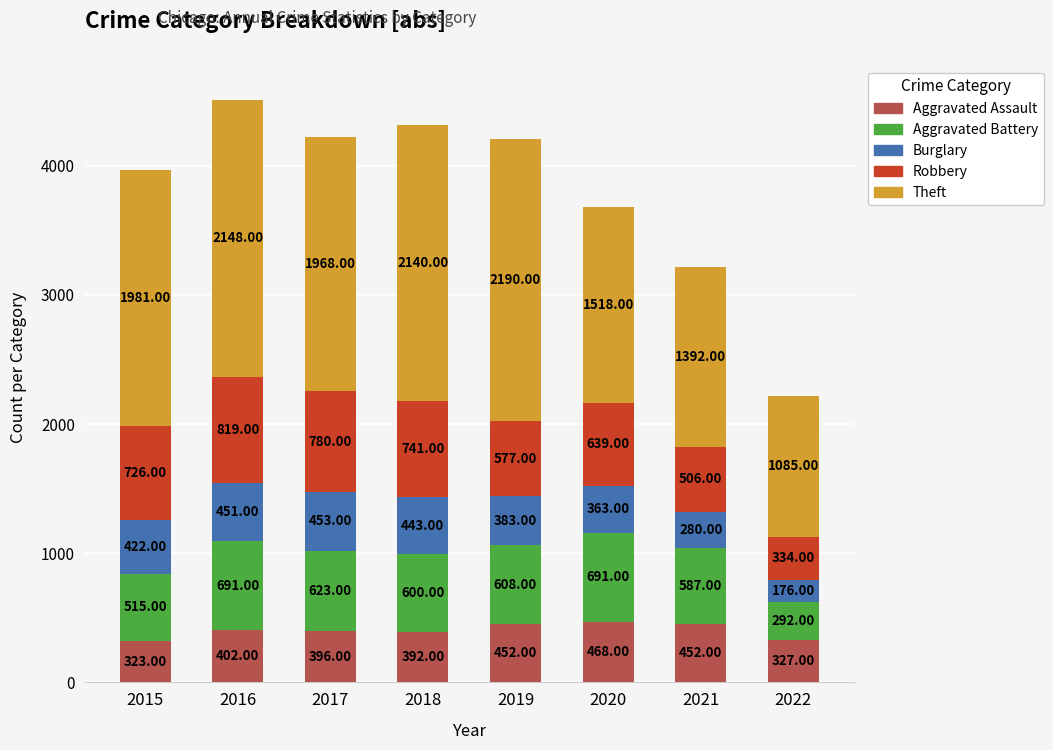

What is the difference between the maximum and minimum values in the Aggravated Assault series?

145